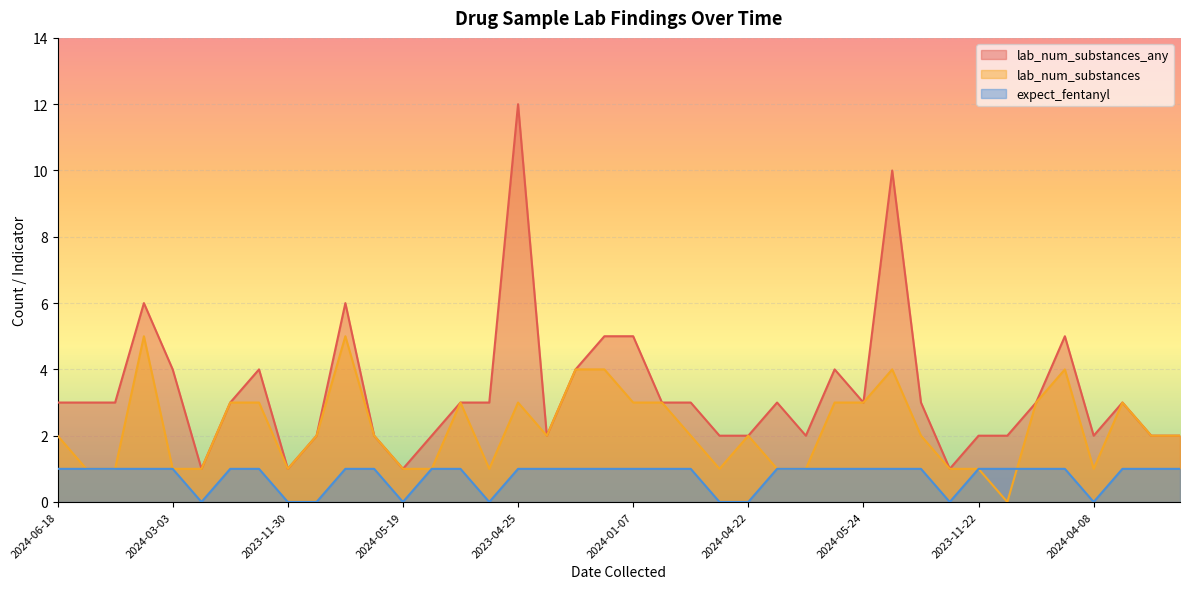

Which series has the largest total across all categories?

lab_num_substances_any